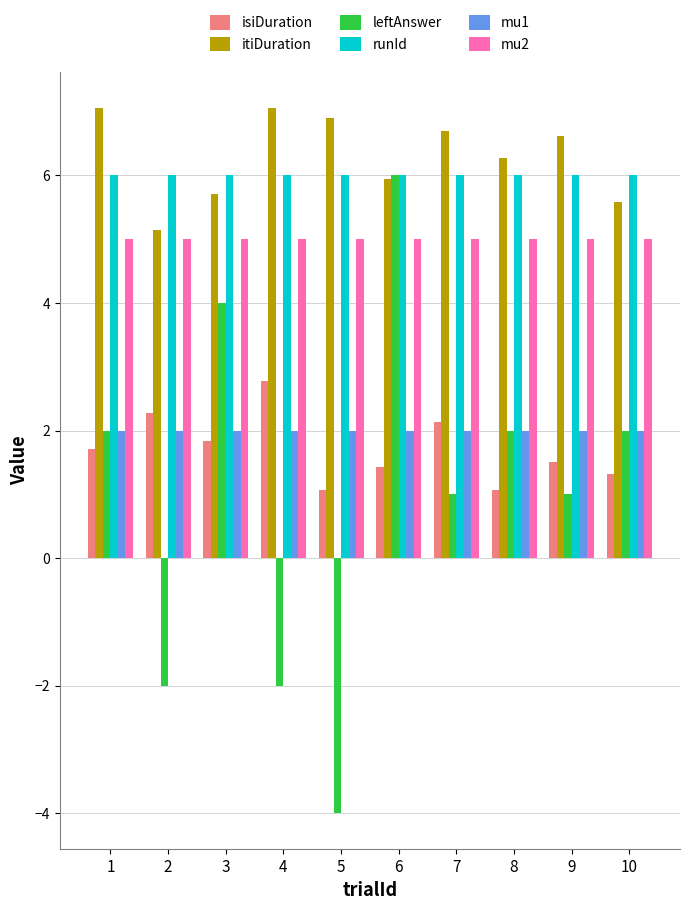

Reading right to left, what are all the values shown in this chart?

isiDuration: 1.3	1.5	1.1	2.1	1.4	1.1	2.8	1.8	2.3	1.7
itiDuration: 5.6	6.6	6.3	6.7	5.9	6.9	7.1	5.7	5.1	7.1
leftAnswer: 2.0	1.0	2.0	1.0	6.0	-4.0	-2.0	4.0	-2.0	2.0
runId: 6.0	6.0	6.0	6.0	6.0	6.0	6.0	6.0	6.0	6.0
mu1: 2.0	2.0	2.0	2.0	2.0	2.0	2.0	2.0	2.0	2.0
mu2: 5.0	5.0	5.0	5.0	5.0	5.0	5.0	5.0	5.0	5.0